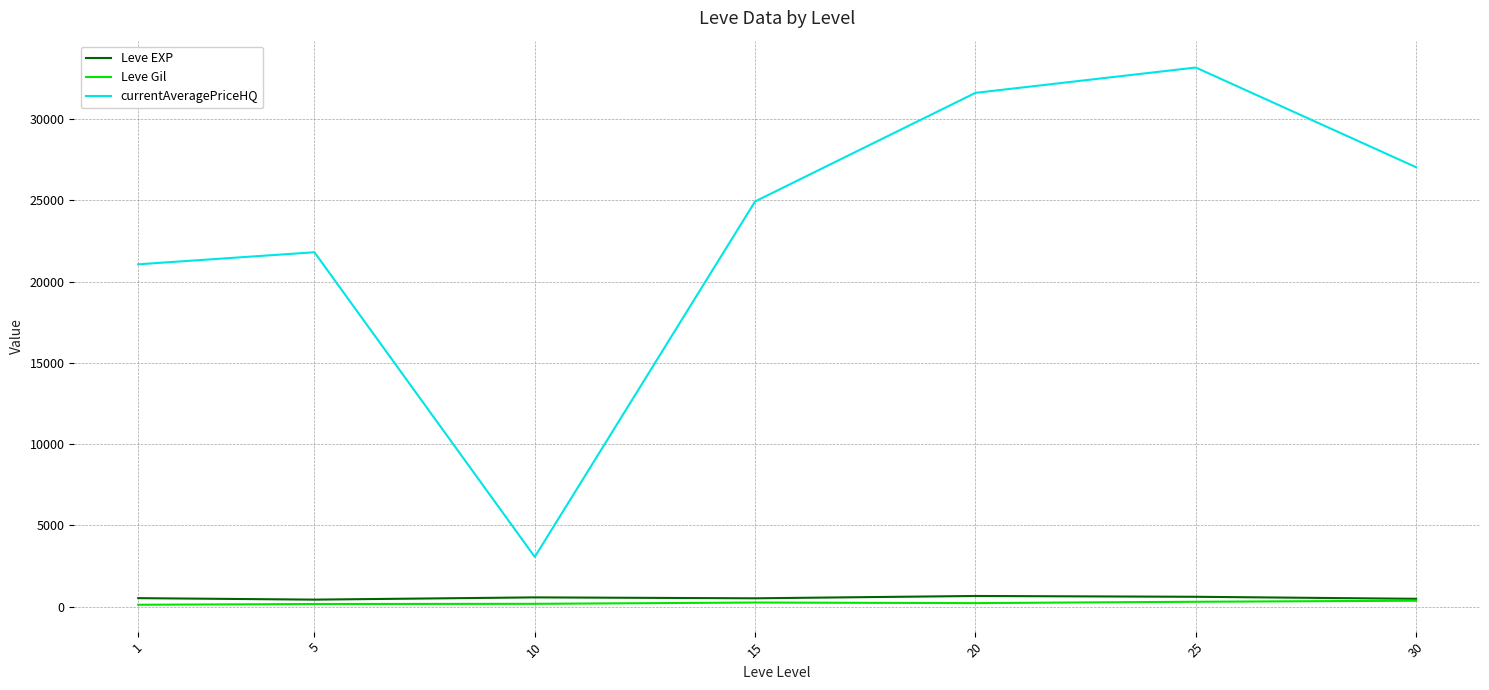

True or false: currentAveragePriceHQ and Leve EXP intersect in this chart.

False